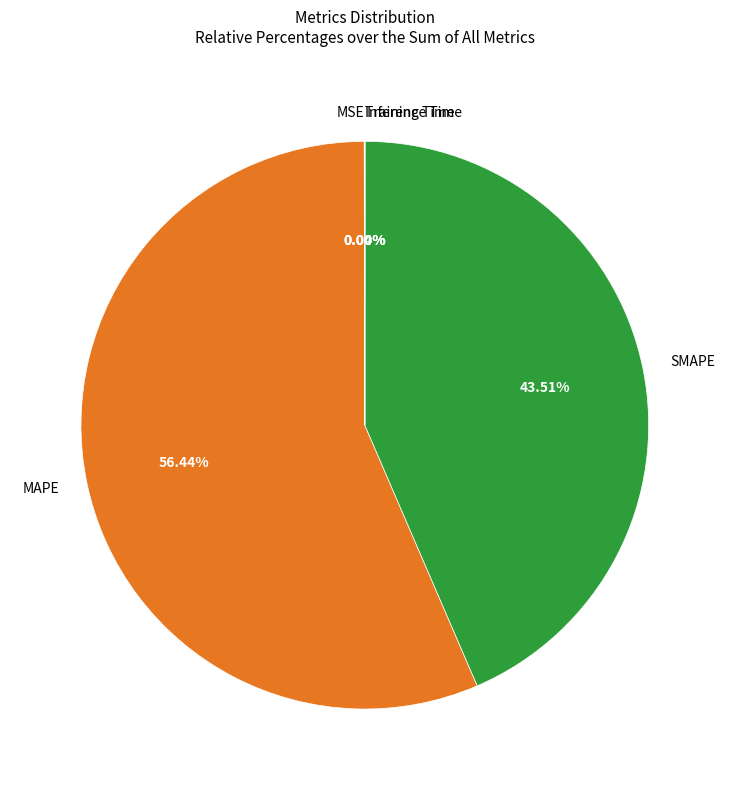

To the nearest percent, what portion does MAPE represent?

56%